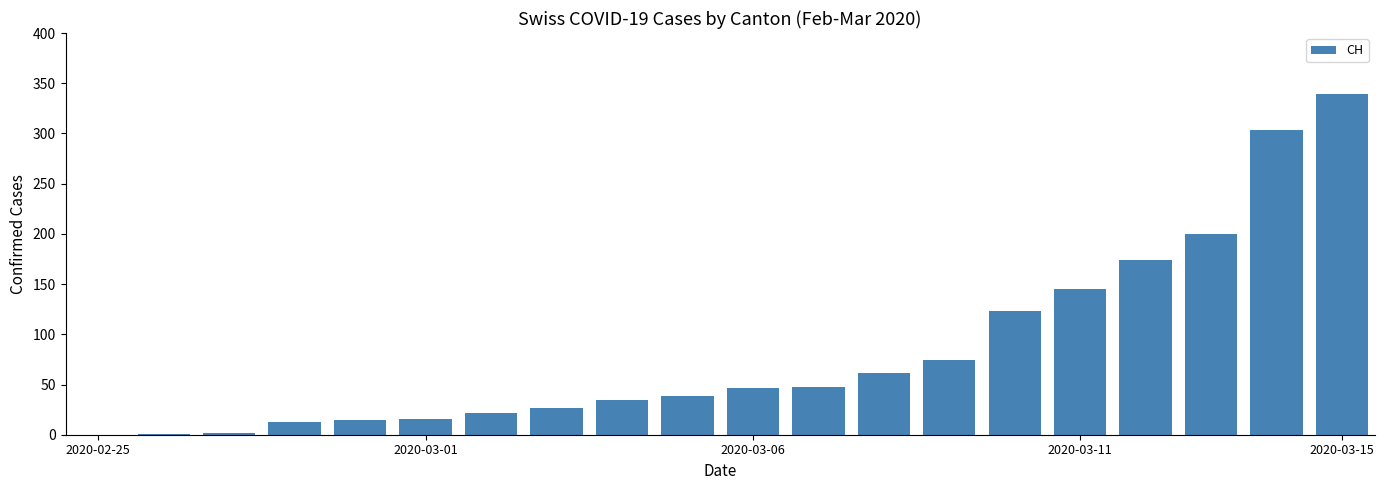

What is the greatest value displayed?

339